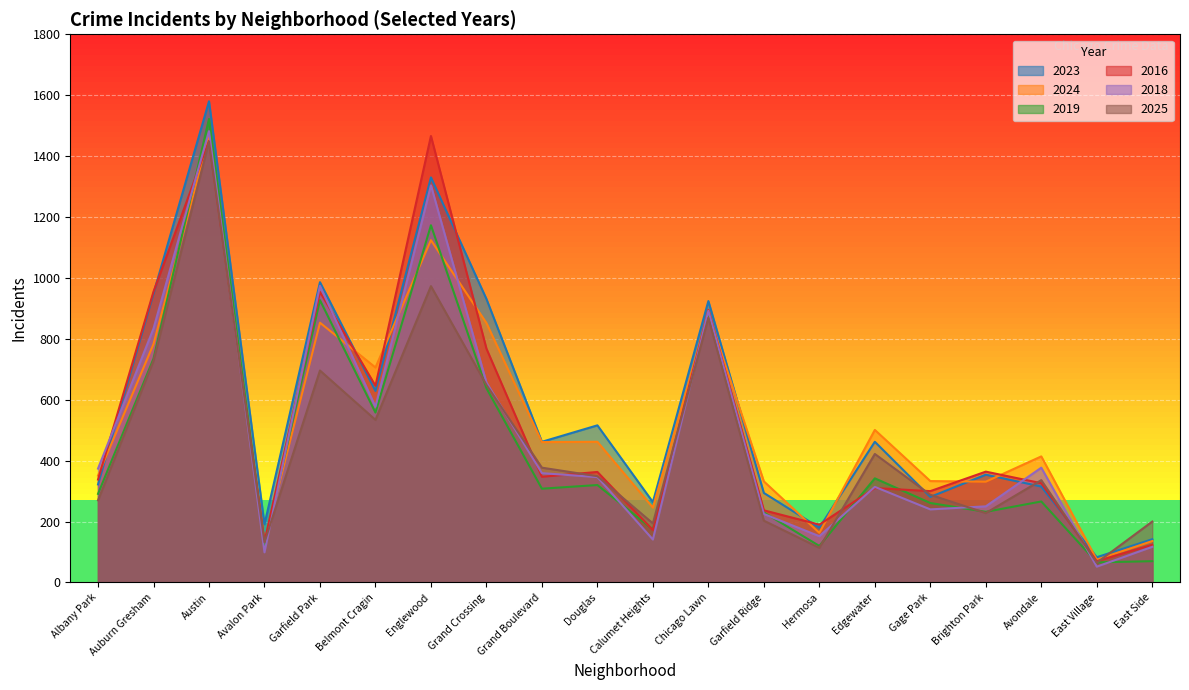

How many times do 2024 and 2025 cross each other?

1